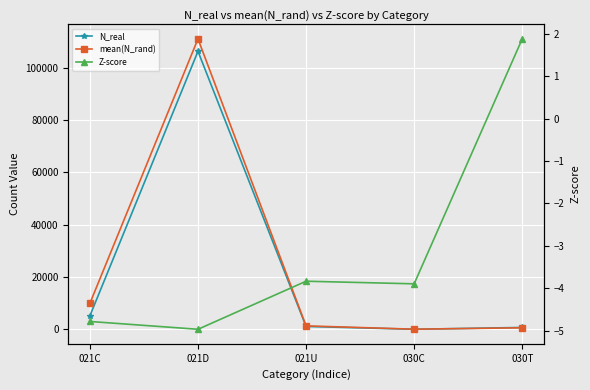

At how many categories does at least one series exceed 6418?

2